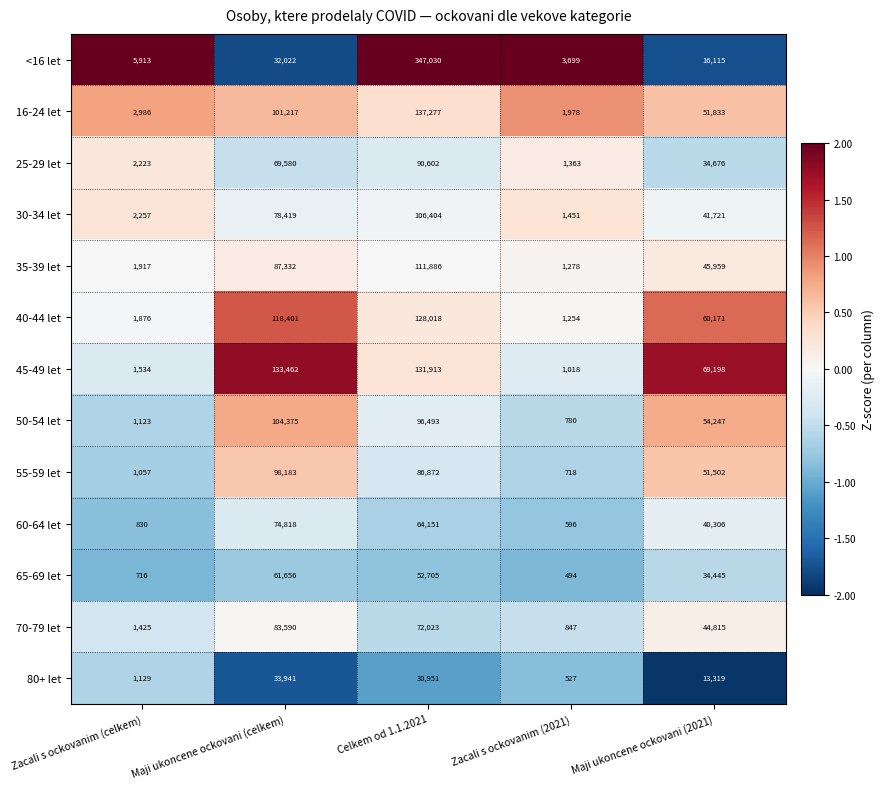

At which category does the chart reach its peak across all series?

Celkem od 1.1.2021